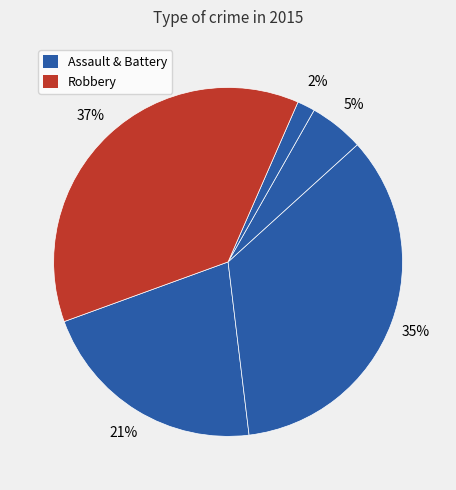

How many segments does this pie chart have?

5